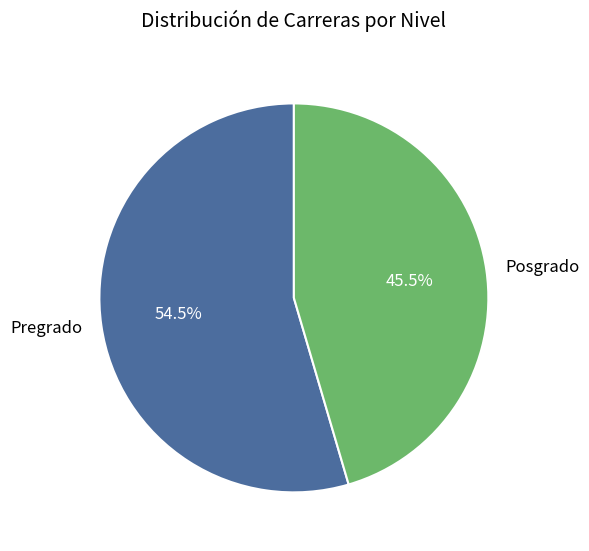

Does Posgrado represent more than half of the total?

No